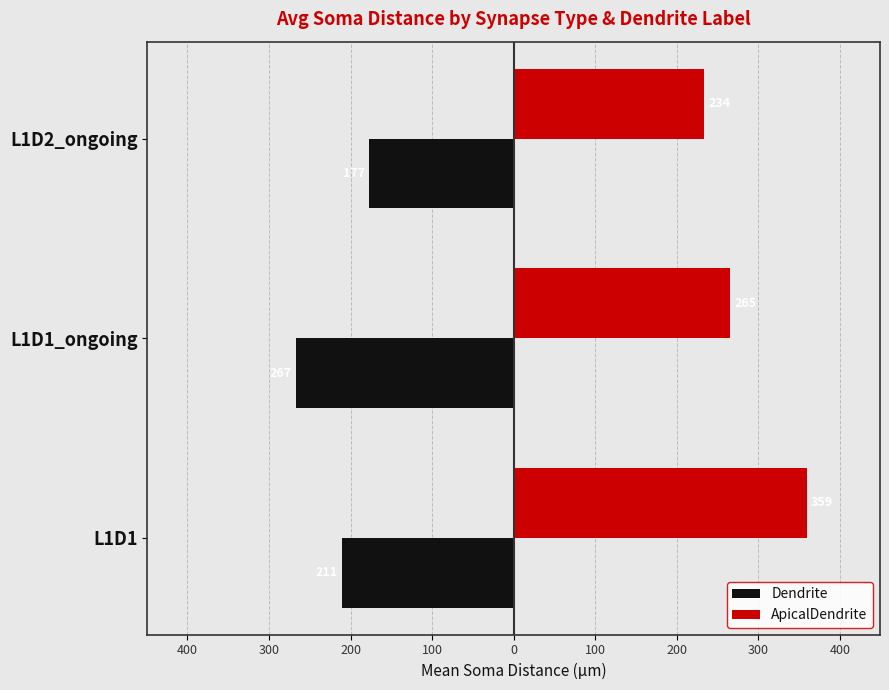

Rank the series by their maximum value, from highest to lowest.

ApicalDendrite, Dendrite